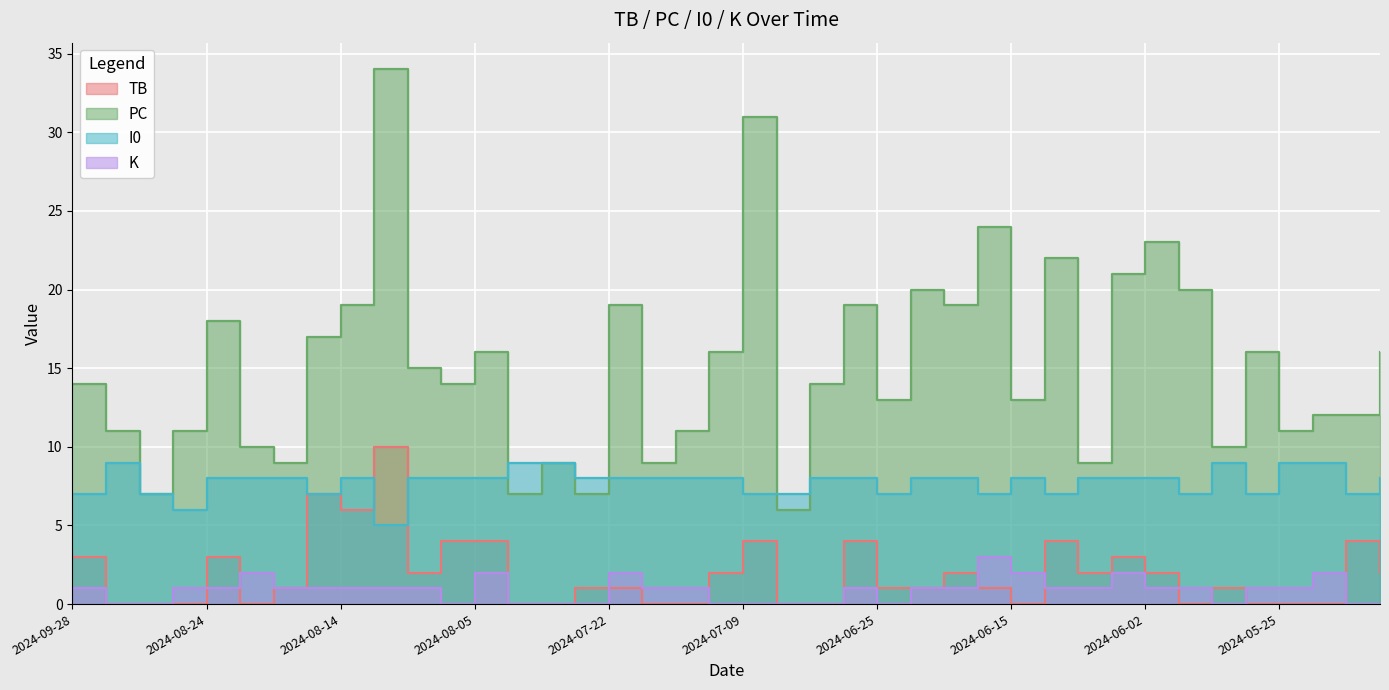

At 2024-07-13, list the series in order from smallest to largest.

TB, K, I0, PC